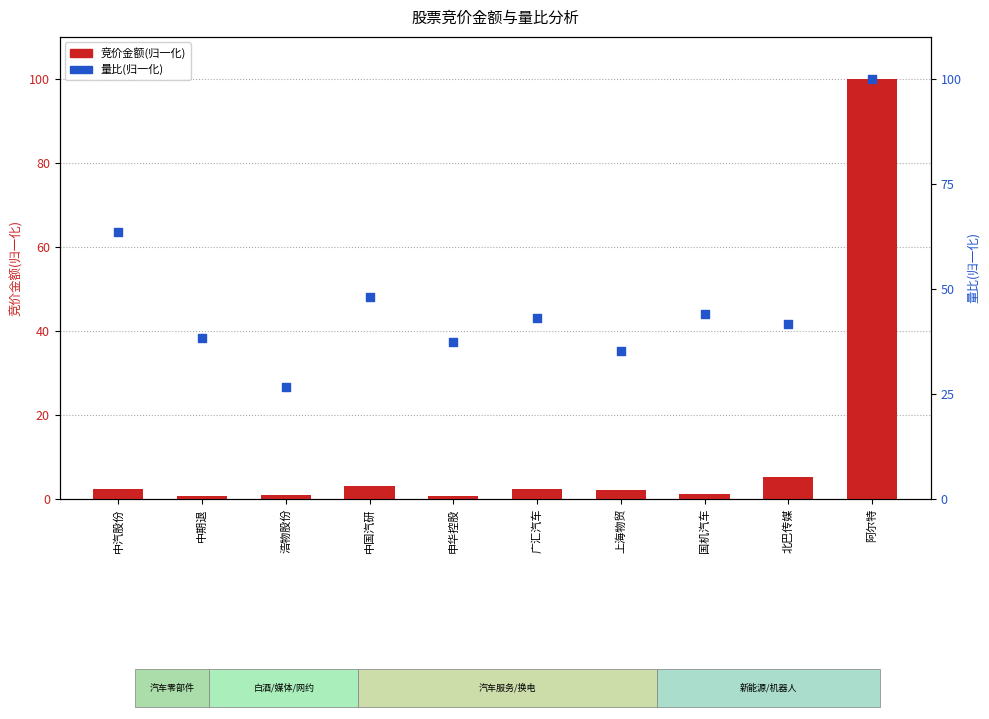

At which category is the sum across all series the highest?

阿尔特